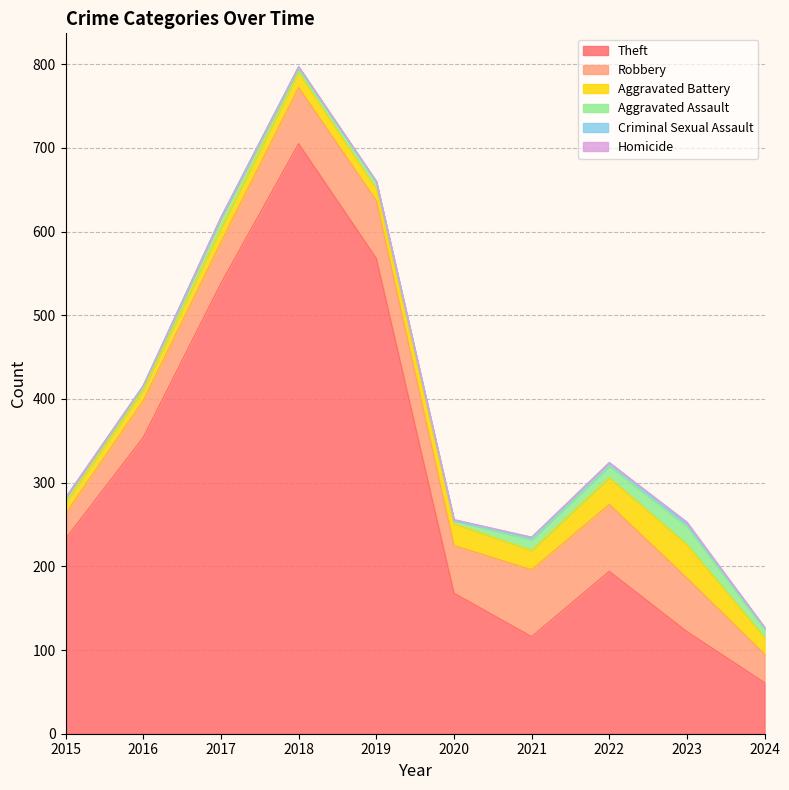

What is the approximate value of Aggravated Battery at 2020, to the nearest 5?

25